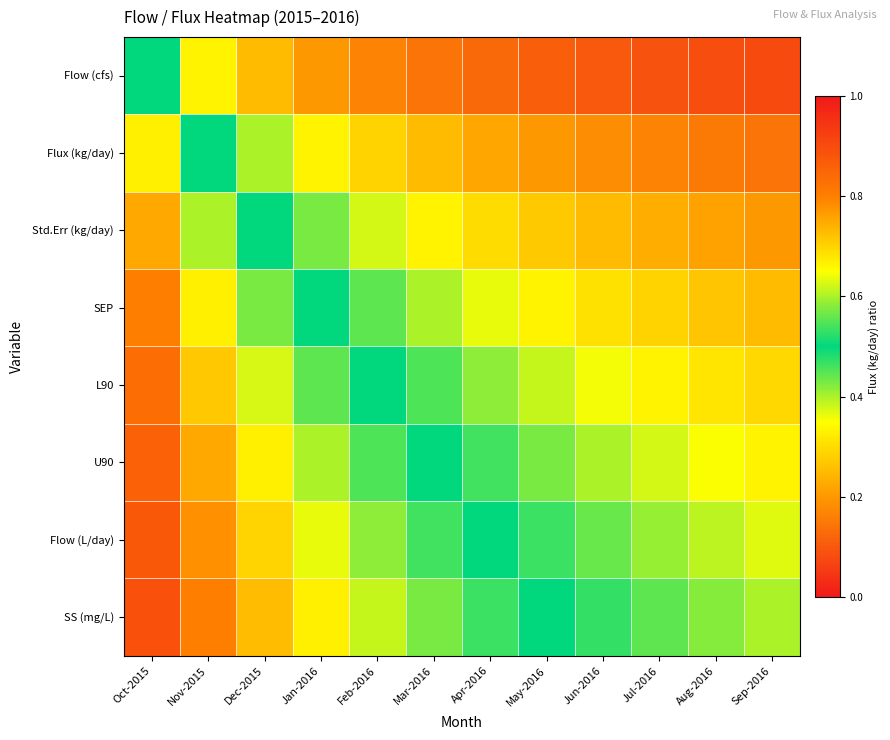

Reading left to right, what are all the values shown in this chart?

Flow (cfs): Oct-2015=0.5	Nov-2015=0.3	Dec-2015=0.2	Jan-2016=0.2	Feb-2016=0.2	Mar-2016=0.1	Apr-2016=0.1	May-2016=0.1	Jun-2016=0.1	Jul-2016=0.1	Aug-2016=0.1	Sep-2016=0.1
Flux (kg/day): Oct-2015=0.7	Nov-2015=0.5	Dec-2015=0.4	Jan-2016=0.3	Feb-2016=0.3	Mar-2016=0.2	Apr-2016=0.2	May-2016=0.2	Jun-2016=0.2	Jul-2016=0.2	Aug-2016=0.2	Sep-2016=0.1
Std.Err (kg/day): Oct-2015=0.8	Nov-2015=0.6	Dec-2015=0.5	Jan-2016=0.4	Feb-2016=0.4	Mar-2016=0.3	Apr-2016=0.3	May-2016=0.3	Jun-2016=0.2	Jul-2016=0.2	Aug-2016=0.2	Sep-2016=0.2
SEP: Oct-2015=0.8	Nov-2015=0.7	Dec-2015=0.6	Jan-2016=0.5	Feb-2016=0.4	Mar-2016=0.4	Apr-2016=0.4	May-2016=0.3	Jun-2016=0.3	Jul-2016=0.3	Aug-2016=0.3	Sep-2016=0.2
L90: Oct-2015=0.8	Nov-2015=0.7	Dec-2015=0.6	Jan-2016=0.6	Feb-2016=0.5	Mar-2016=0.5	Apr-2016=0.4	May-2016=0.4	Jun-2016=0.4	Jul-2016=0.3	Aug-2016=0.3	Sep-2016=0.3
U90: Oct-2015=0.9	Nov-2015=0.8	Dec-2015=0.7	Jan-2016=0.6	Feb-2016=0.5	Mar-2016=0.5	Apr-2016=0.5	May-2016=0.4	Jun-2016=0.4	Jul-2016=0.4	Aug-2016=0.4	Sep-2016=0.3
Flow (L/day): Oct-2015=0.9	Nov-2015=0.8	Dec-2015=0.7	Jan-2016=0.6	Feb-2016=0.6	Mar-2016=0.5	Apr-2016=0.5	May-2016=0.5	Jun-2016=0.4	Jul-2016=0.4	Aug-2016=0.4	Sep-2016=0.4
SS (mg/L): Oct-2015=0.9	Nov-2015=0.8	Dec-2015=0.7	Jan-2016=0.7	Feb-2016=0.6	Mar-2016=0.6	Apr-2016=0.5	May-2016=0.5	Jun-2016=0.5	Jul-2016=0.4	Aug-2016=0.4	Sep-2016=0.4